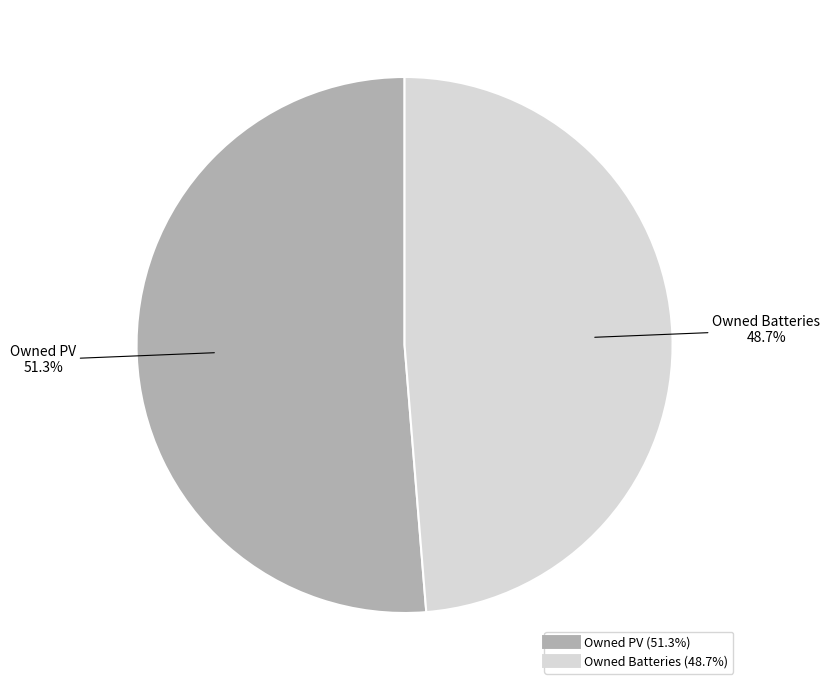

Is there any slice that represents more than half of the pie?

Yes